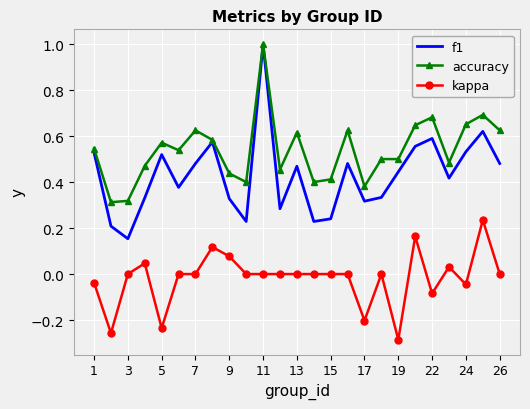

Rank the series by their average value, from highest to lowest.

accuracy, f1, kappa